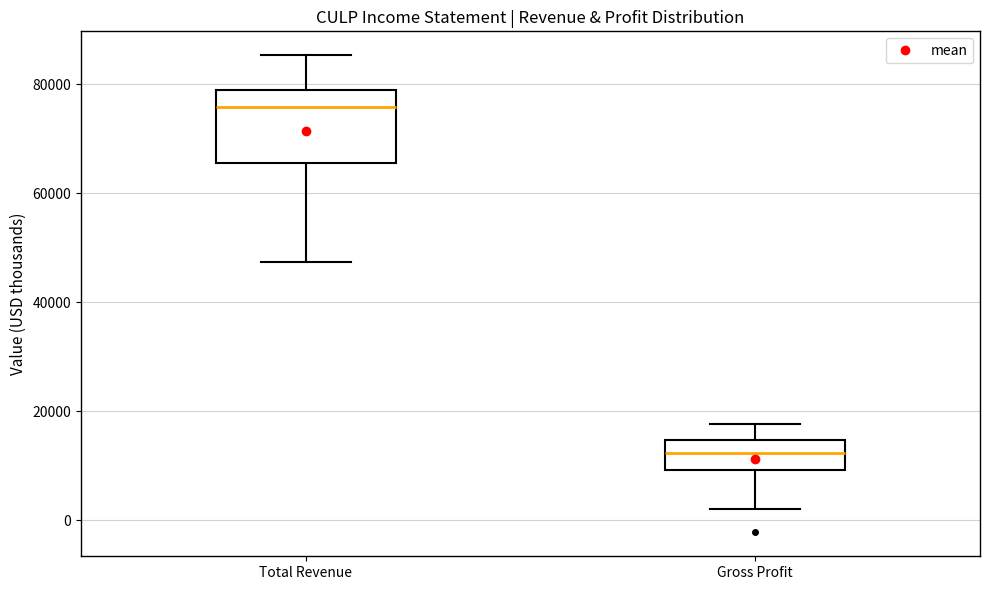

Reading left to right, read every box against the y-axis: the position of its median line, the range the box covers, and the ends of its whiskers. The values are not printed on the chart, so give them approximately, as read against the axis.

Total Revenue: median 76000, box 66000 to 78000, whiskers 48000 to 86000
Gross Profit: median 12000, box 10000 to 14000, whiskers 2000 to 18000